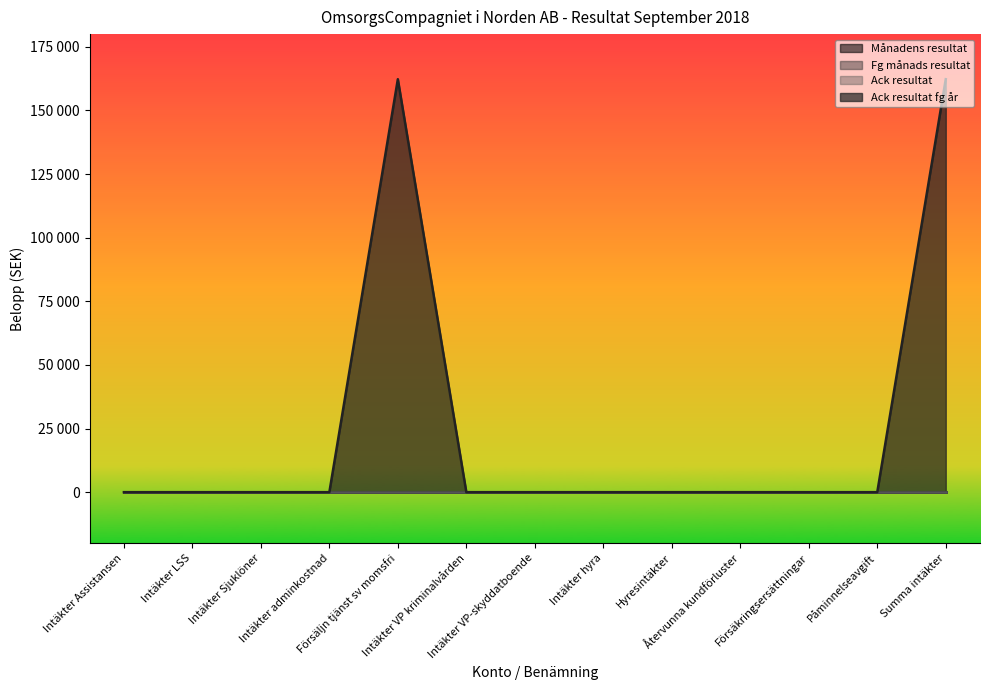

What are all the series names shown in the legend?

Månadens resultat, Fg månads resultat, Ack resultat, Ack resultat fg år